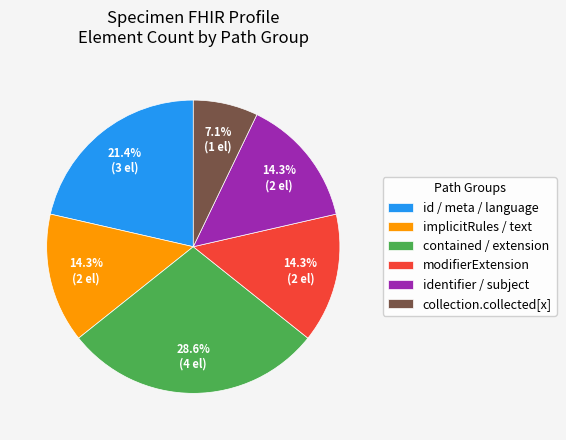

What portion of the pie excludes collection.collected[x]?

92.9%